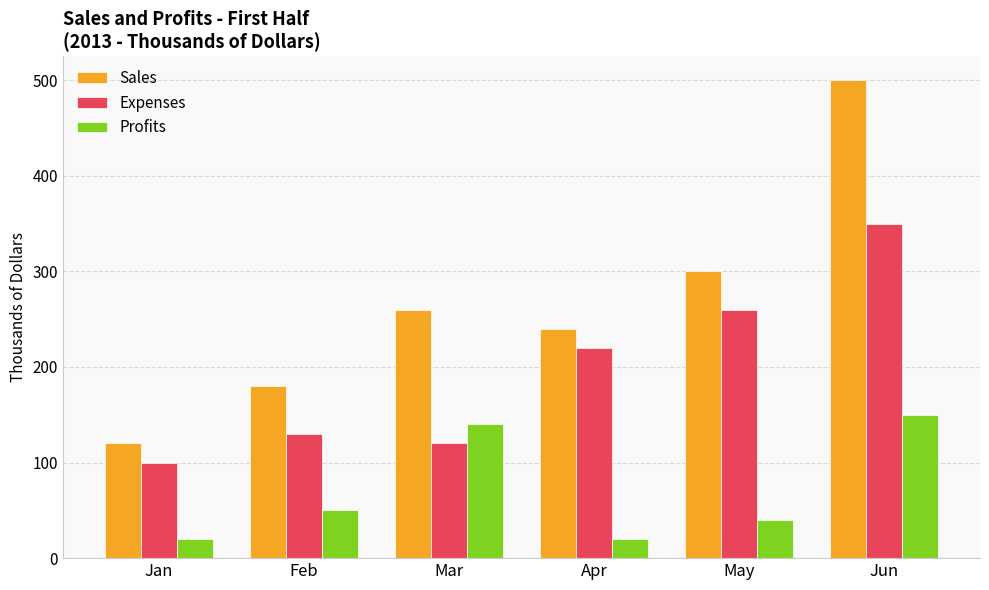

Is it true that Expenses equals 100 at Jan?

True